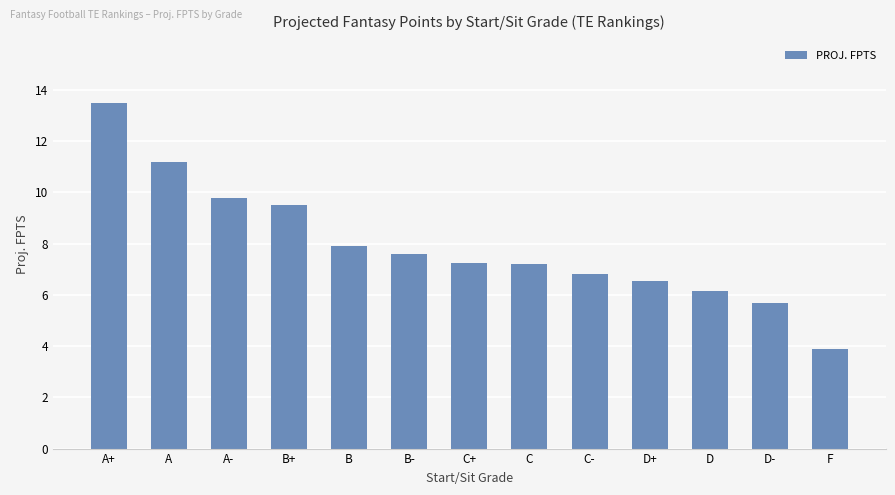

How many values exceed 7?

8